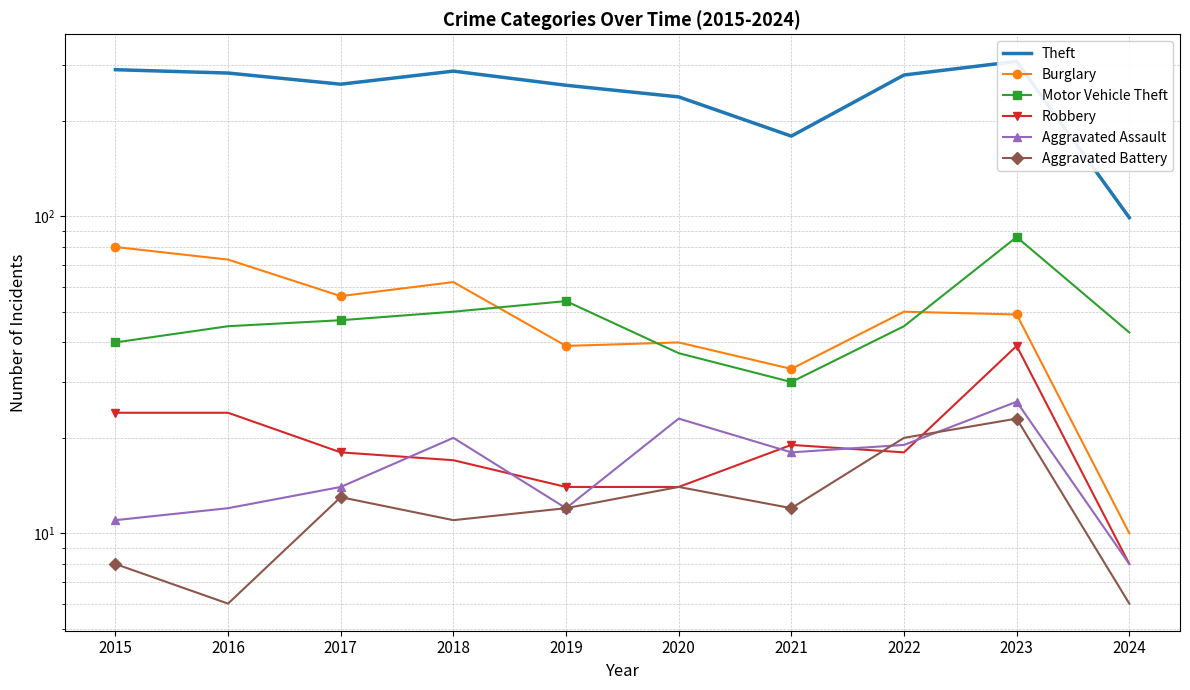

True or false: Theft and Aggravated Battery cross at least once.

False